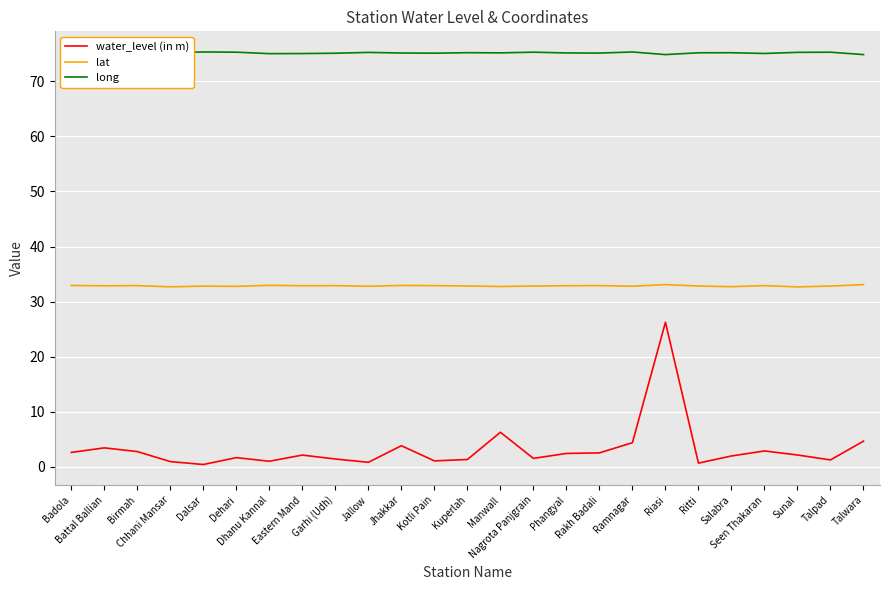

Which series has the largest range (max minus min)?

water_level (in m)